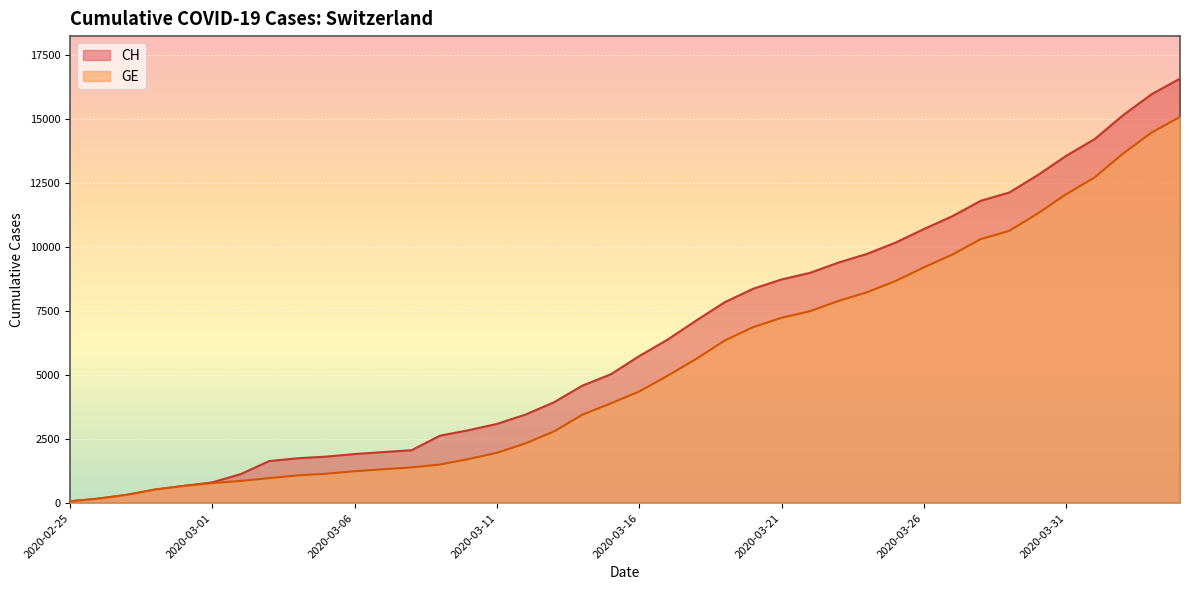

How many lines are shown in the chart?

2